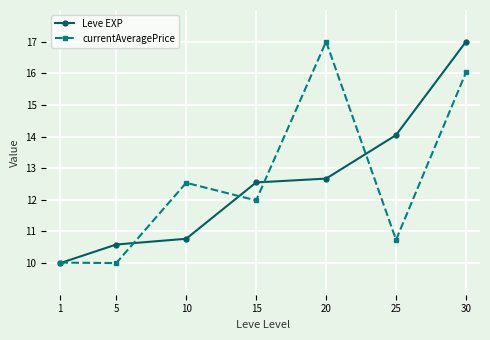

In currentAveragePrice, how many points are higher than both neighbors (excluding endpoints)?

2